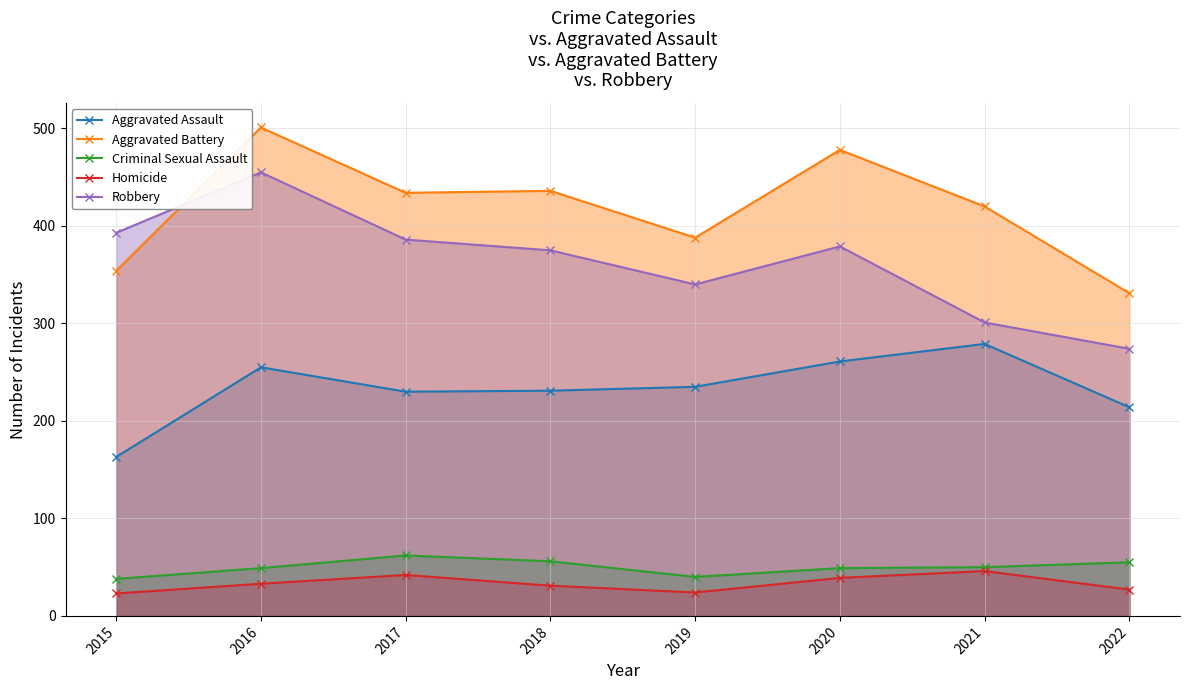

The value of Criminal Sexual Assault at 2022 is 55. True or false?

True